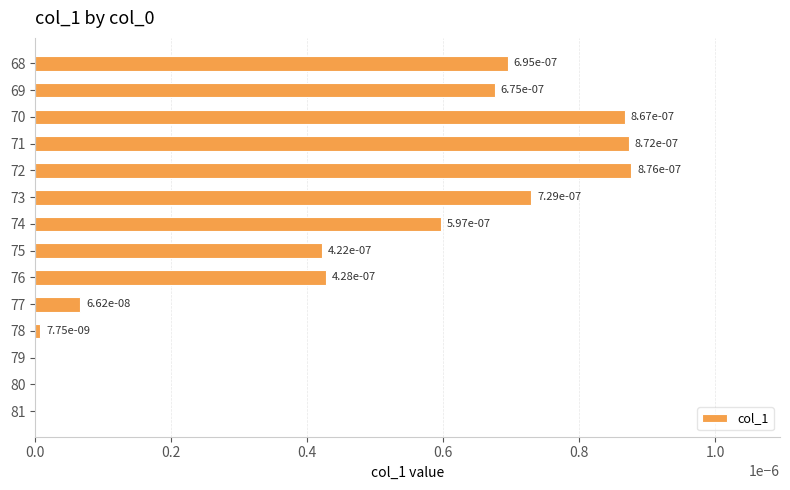

Which label corresponds to the largest value in the chart?

72